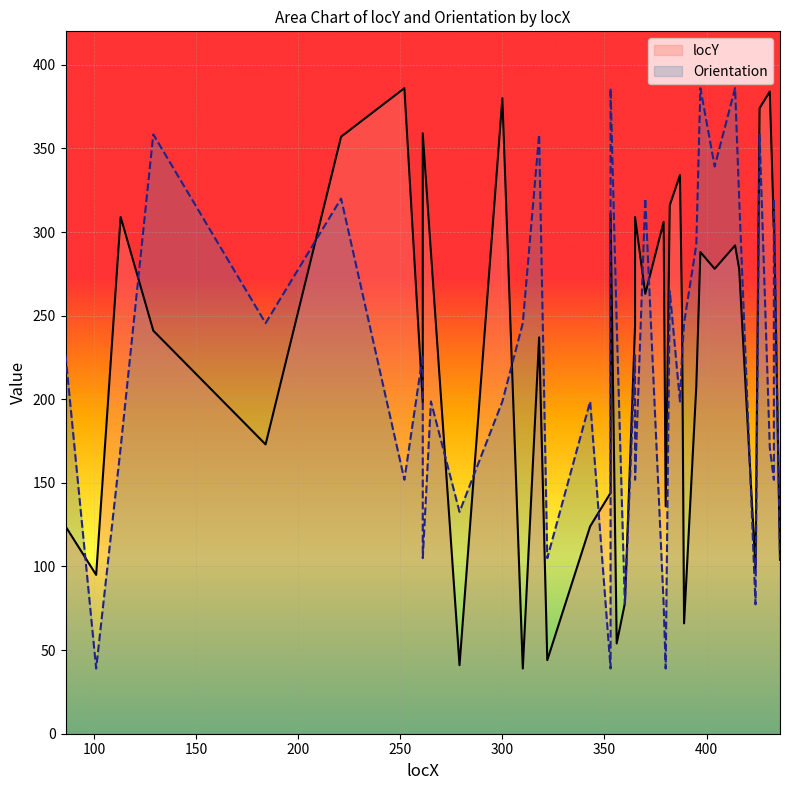

What are all the series names shown in the legend?

locY, Orientation